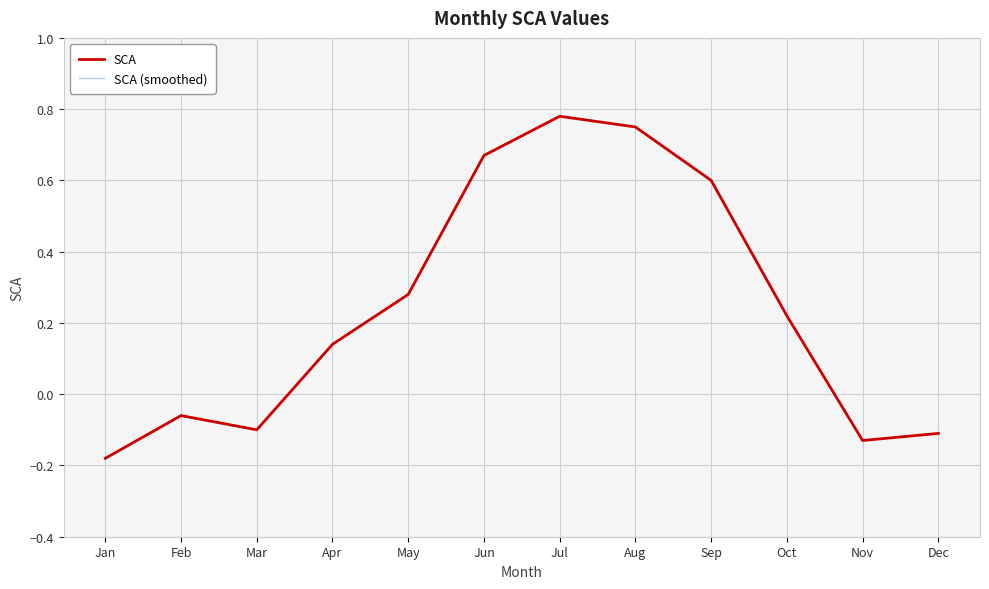

What is the average value of the SCA series?

0.2